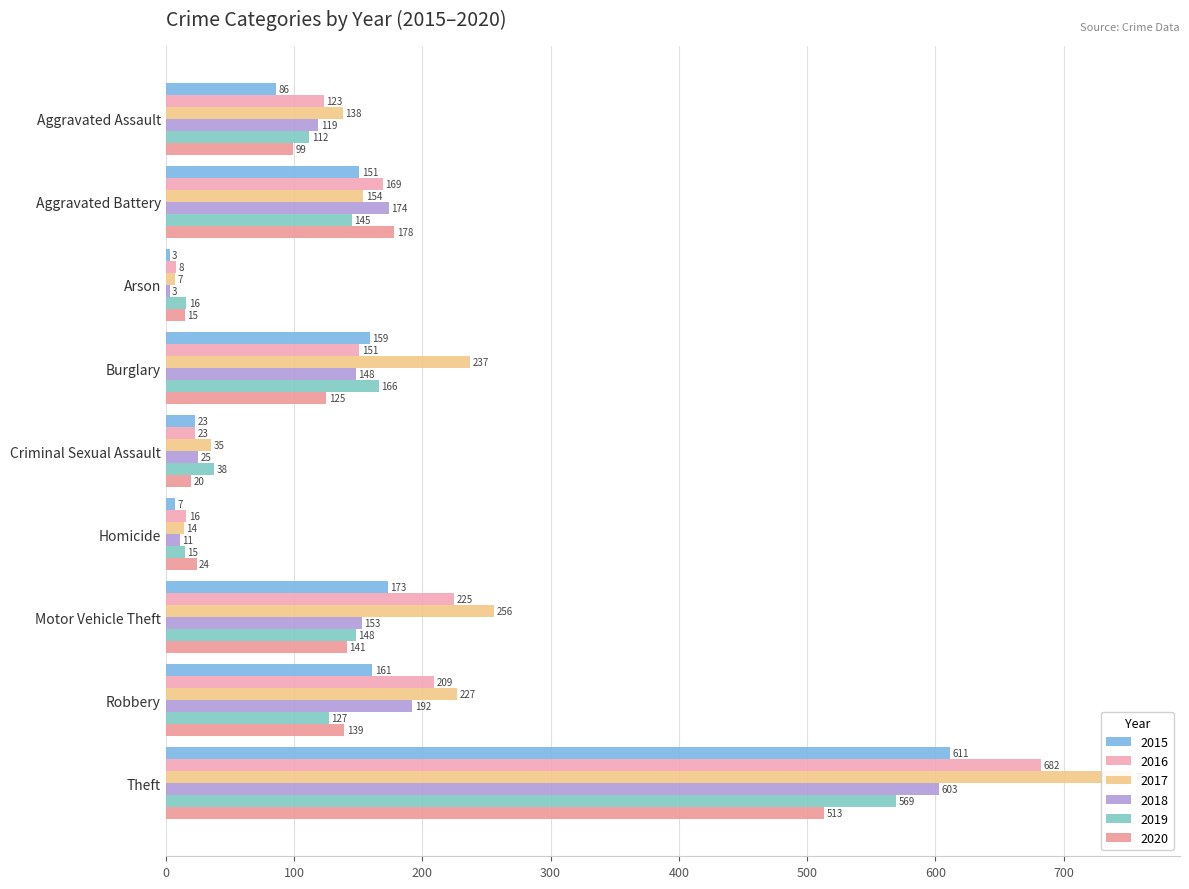

At which category does the chart reach its peak across all series?

Theft